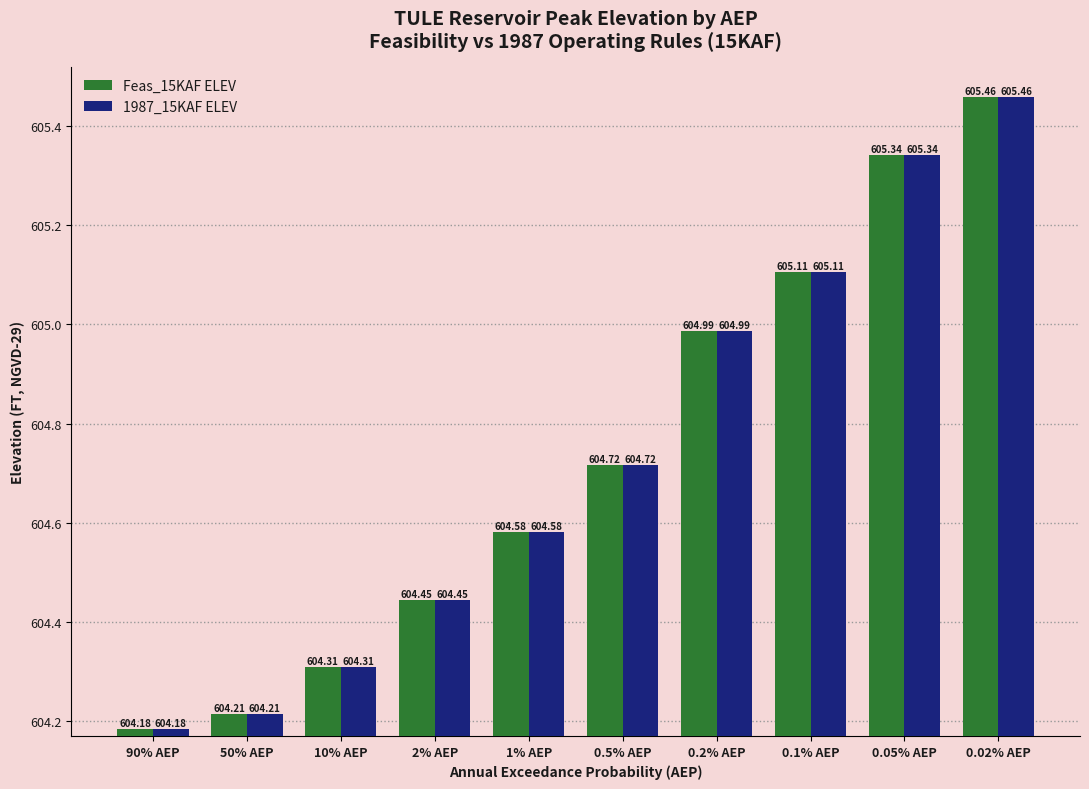

What are all the series names shown in the legend?

Feas_15KAF ELEV, 1987_15KAF ELEV